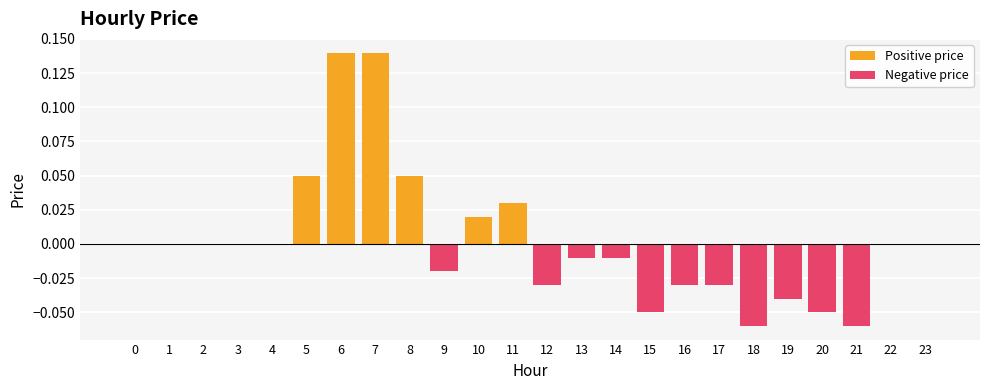

The value of Positive price at 20 is 0.0. True or false?

True